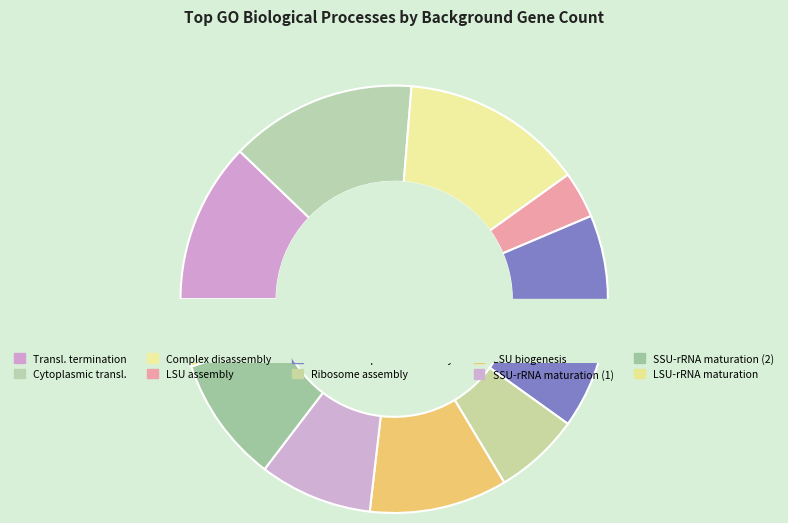

To the nearest percent, what is the combined percentage of ribosomal large subunit biogenesis and ribosome assembly (GO:0042255)?

17%